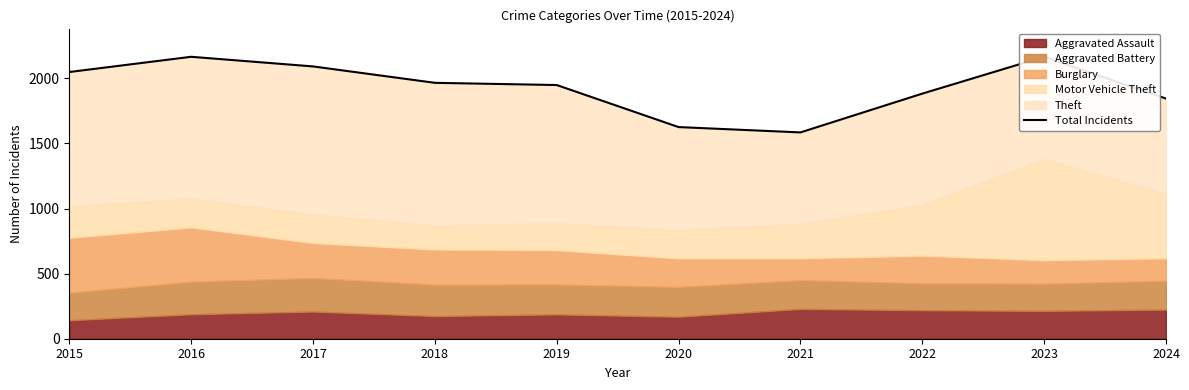

Does the chart have visible grid lines?

No